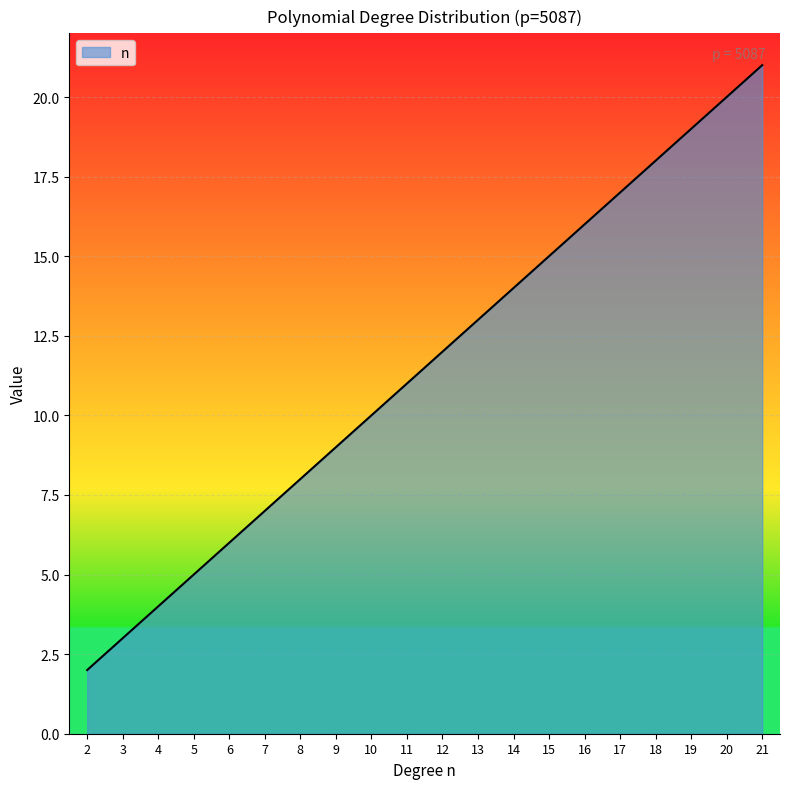

True or false: the data shows 5 at 13.

False